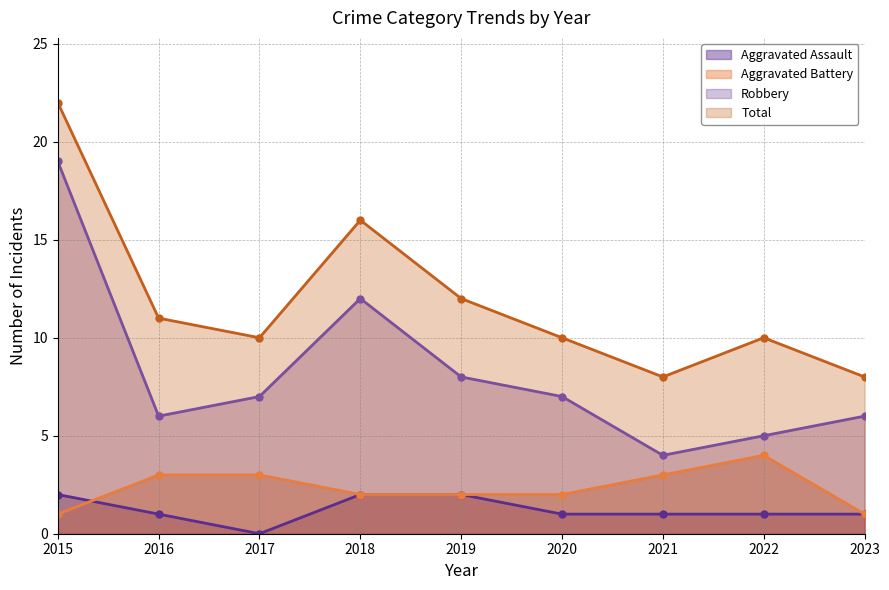

Is it true that Aggravated Battery equals 1 at 2023?

True